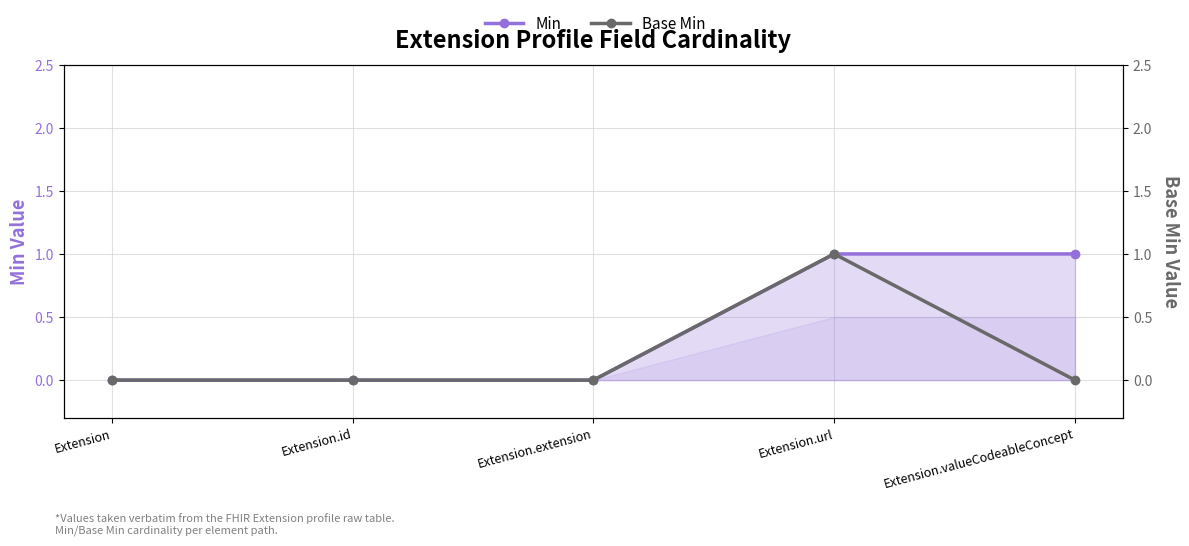

What is the value of the Min point at the 5th from the left?

1